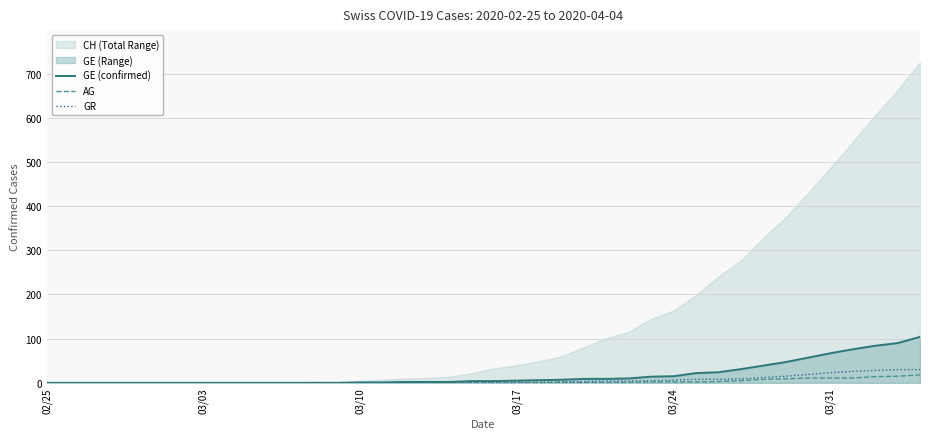

Rank the series by their maximum value, from lowest to highest.

AG, GR, GE (confirmed)